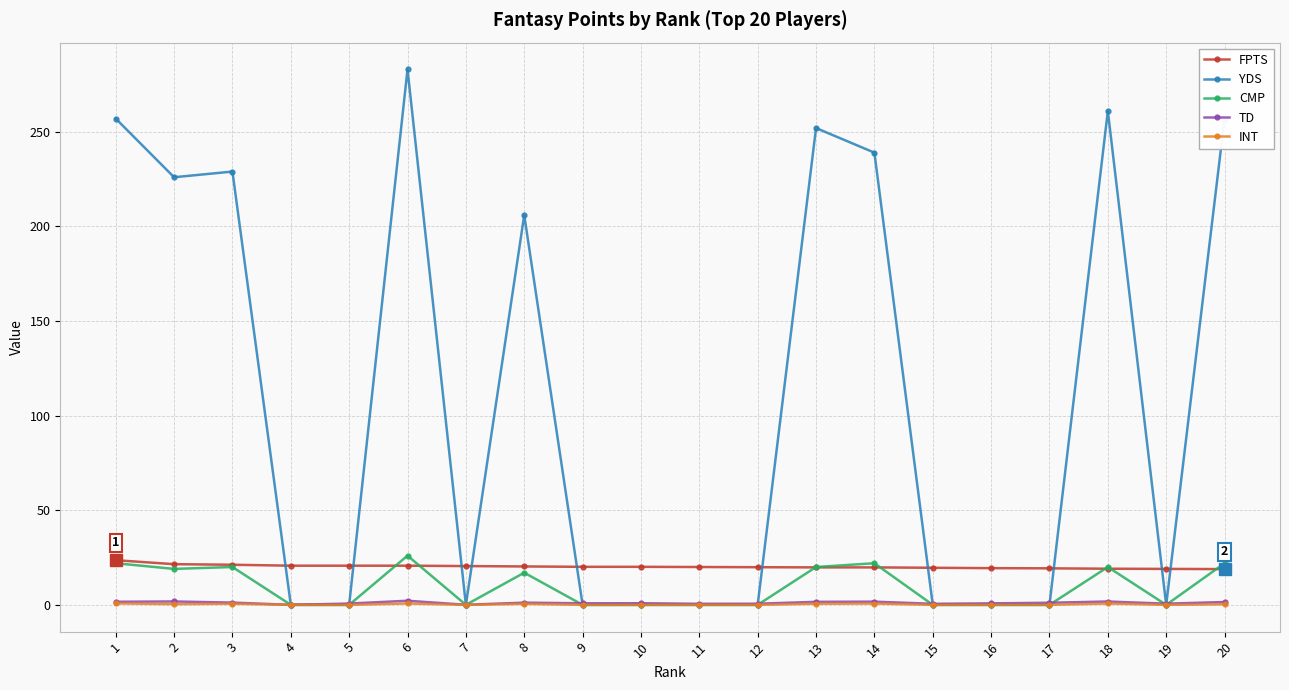

At which category does the chart reach its peak across all series?

6